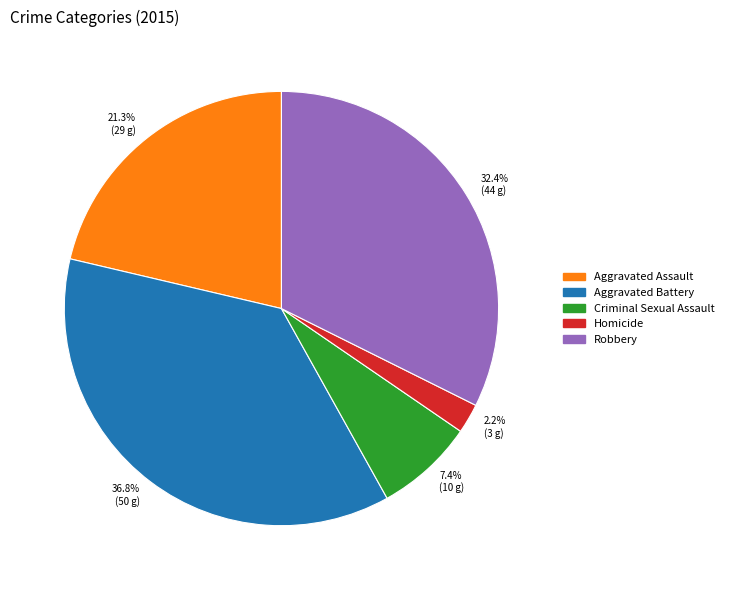

What is the largest slice in the pie chart?

Aggravated Battery